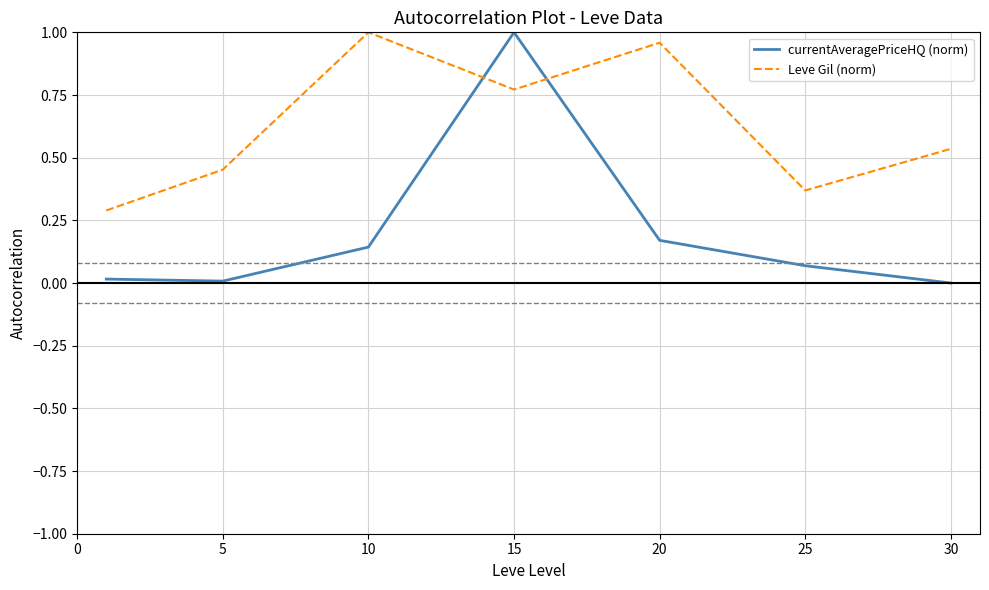

What are all the series names shown in the legend?

currentAveragePriceHQ (norm), Leve Gil (norm)